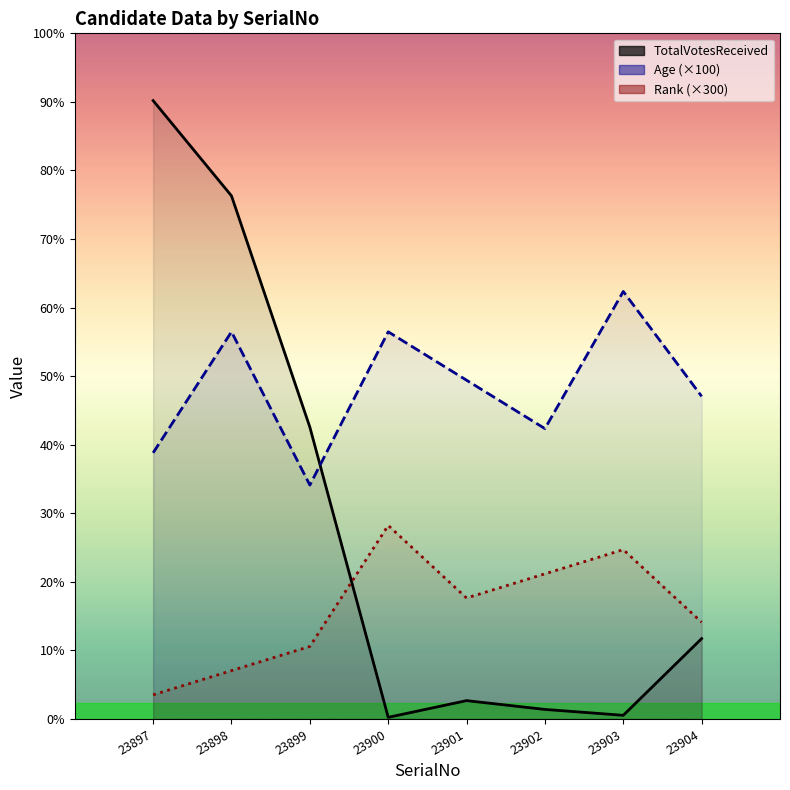

What is the value of the TotalVotesReceived point at the 3rd from the left?

3618